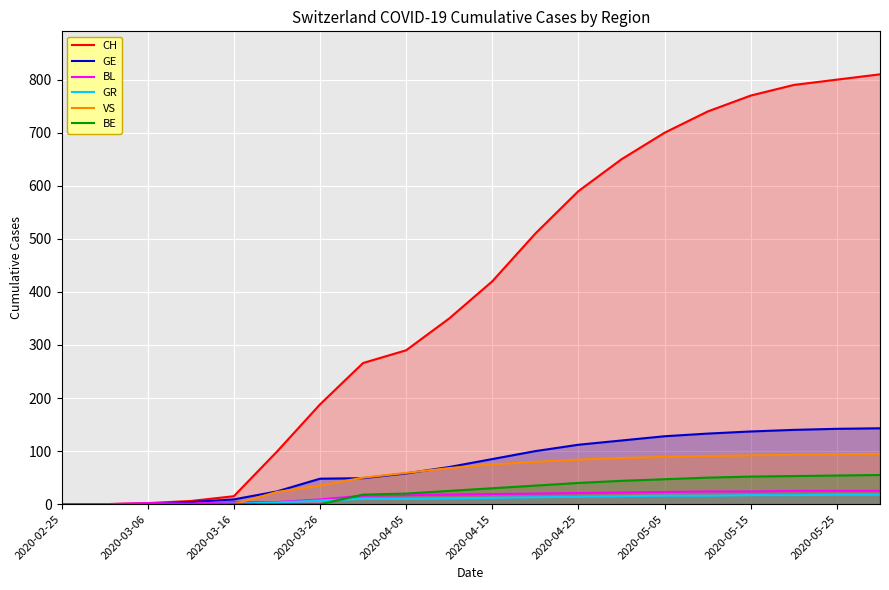

True or false: VS has a value of 84 at 2020-04-25.

True